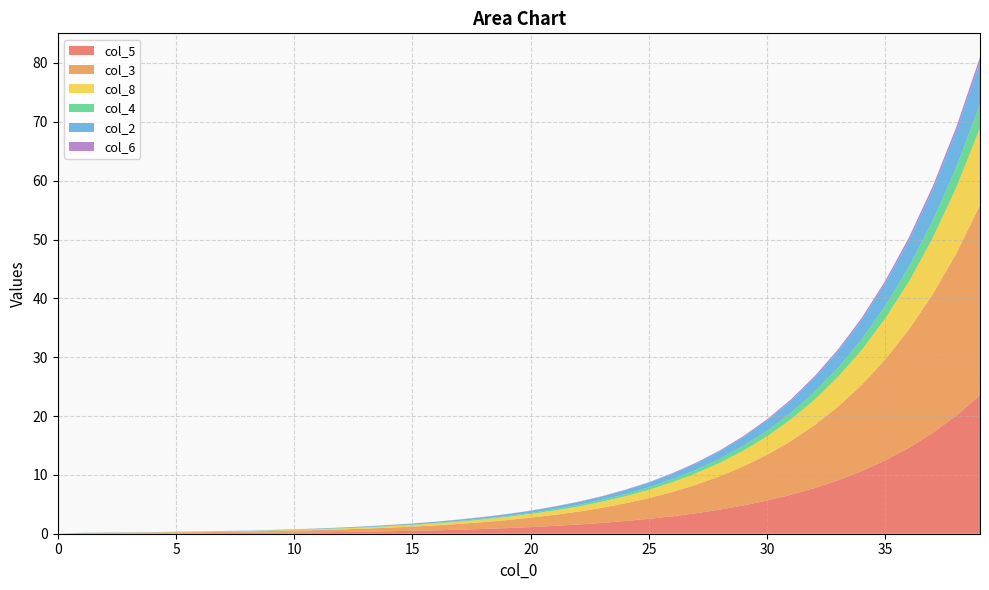

Reading right to left, what are all the values shown in this chart?

col_5: 39=23.5	38=20.1	37=17.1	36=14.6	35=12.5	34=10.7	33=9.1	32=7.8	31=6.6	30=5.6	29=4.8	28=4.1	27=3.5	26=3.0	25=2.5	24=2.2	23=1.8	22=1.6	21=1.3	20=1.1	19=1.0	18=0.8	17=0.7	16=0.6	15=0.5	14=0.4	13=0.3	12=0.3	11=0.2	10=0.2	9=0.2	8=0.1	7=0.1	6=0.1	5=0.1	4=0.1	3=0.0	2=0.0	1=0.0	0=0.0
col_3: 39=32.3	38=27.6	37=23.6	36=20.1	35=17.2	34=14.7	33=12.5	32=10.7	31=9.1	30=7.8	29=6.7	28=5.7	27=4.8	26=4.1	25=3.5	24=3.0	23=2.6	22=2.2	21=1.9	20=1.6	19=1.4	18=1.2	17=1.0	16=0.8	15=0.7	14=0.6	13=0.5	12=0.4	11=0.4	10=0.3	9=0.3	8=0.2	7=0.2	6=0.2	5=0.2	4=0.2	3=0.1	2=0.1	1=0.1	0=0.0
col_8: 39=13.1	38=11.2	37=9.5	36=8.1	35=7.0	34=5.9	33=5.0	32=4.3	31=3.7	30=3.1	29=2.7	28=2.3	27=1.9	26=1.6	25=1.4	24=1.2	23=1.0	22=0.9	21=0.7	20=0.6	19=0.5	18=0.5	17=0.4	16=0.3	15=0.3	14=0.2	13=0.2	12=0.2	11=0.1	10=0.1	9=0.1	8=0.1	7=0.1	6=0.0	5=0.0	4=0.0	3=0.0	2=0.0	1=0.0	0=0.0
col_4: 39=4.0	38=3.4	37=2.9	36=2.5	35=2.1	34=1.8	33=1.6	32=1.3	31=1.1	30=1.0	29=0.8	28=0.7	27=0.6	26=0.5	25=0.4	24=0.4	23=0.3	22=0.3	21=0.2	20=0.2	19=0.2	18=0.1	17=0.1	16=0.1	15=0.1	14=0.1	13=0.1	12=0.1	11=0.0	10=0.0	9=0.0	8=0.0	7=0.0	6=0.0	5=0.0	4=0.0	3=0.0	2=0.0	1=0.0	0=0.0
col_2: 39=7.2	38=6.1	37=5.2	36=4.5	35=3.8	34=3.3	33=2.8	32=2.4	31=2.0	30=1.7	29=1.5	28=1.3	27=1.1	26=0.9	25=0.8	24=0.7	23=0.6	22=0.5	21=0.4	20=0.3	19=0.3	18=0.3	17=0.2	16=0.2	15=0.2	14=0.1	13=0.1	12=0.1	11=0.1	10=0.1	9=0.1	8=0.1	7=0.1	6=0.0	5=0.0	4=0.0	3=0.0	2=0.0	1=0.0	0=0.0
col_6: 39=0.9	38=0.7	37=0.6	36=0.5	35=0.5	34=0.4	33=0.3	32=0.3	31=0.2	30=0.2	29=0.2	28=0.1	27=0.1	26=0.1	25=0.1	24=0.1	23=0.1	22=0.1	21=0.1	20=0.0	19=0.0	18=0.0	17=0.0	16=0.0	15=0.0	14=0.0	13=0.0	12=0.0	11=0.0	10=0.0	9=0.0	8=0.0	7=0.0	6=0.0	5=0.0	4=0.0	3=0.0	2=0.0	1=0.0	0=0.0